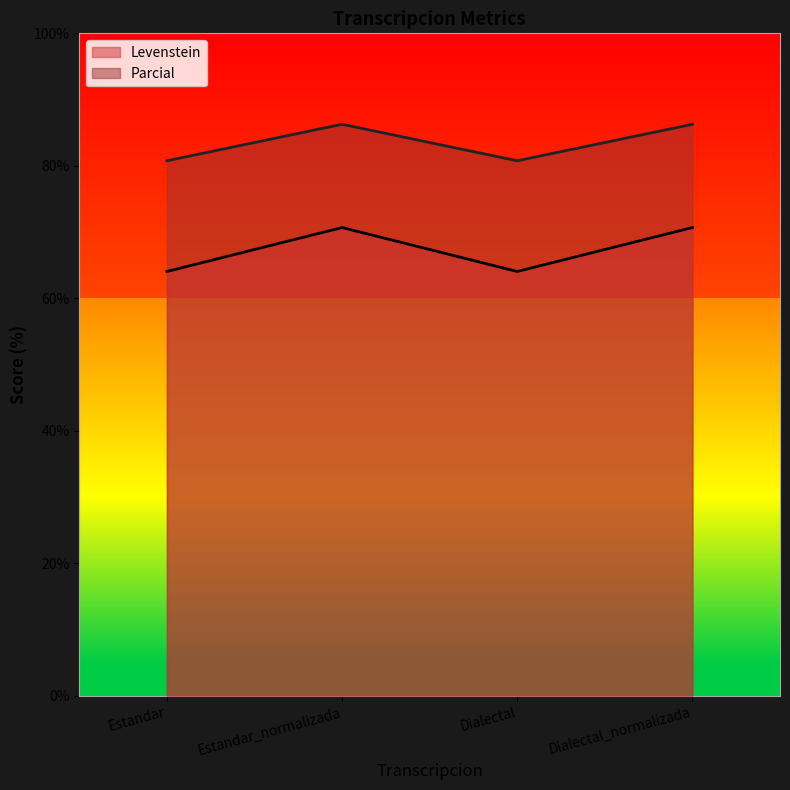

How many values in the Levenstein series exceed 70?

2